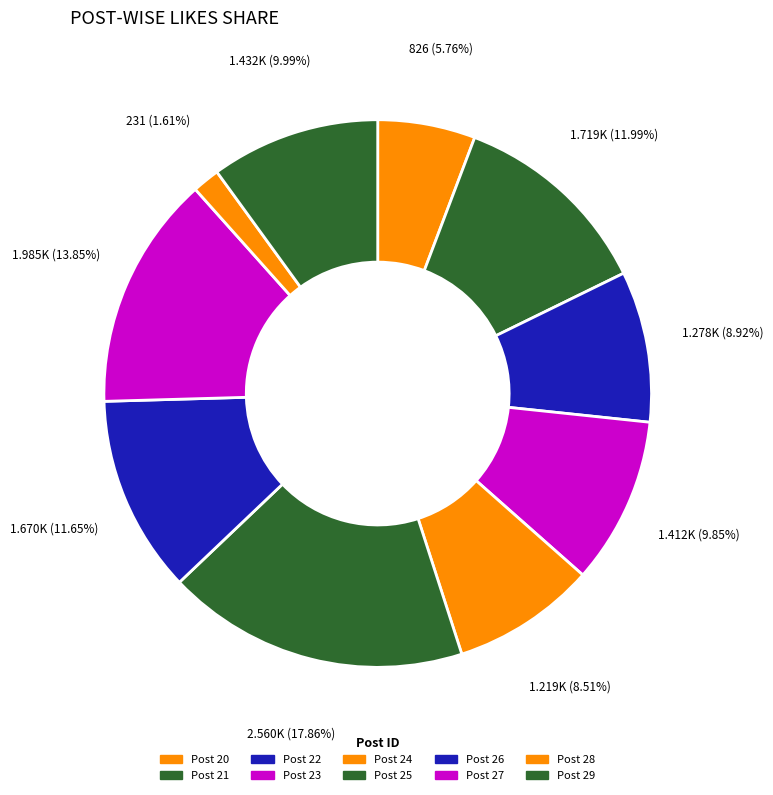

Count the number of slices in the pie.

10